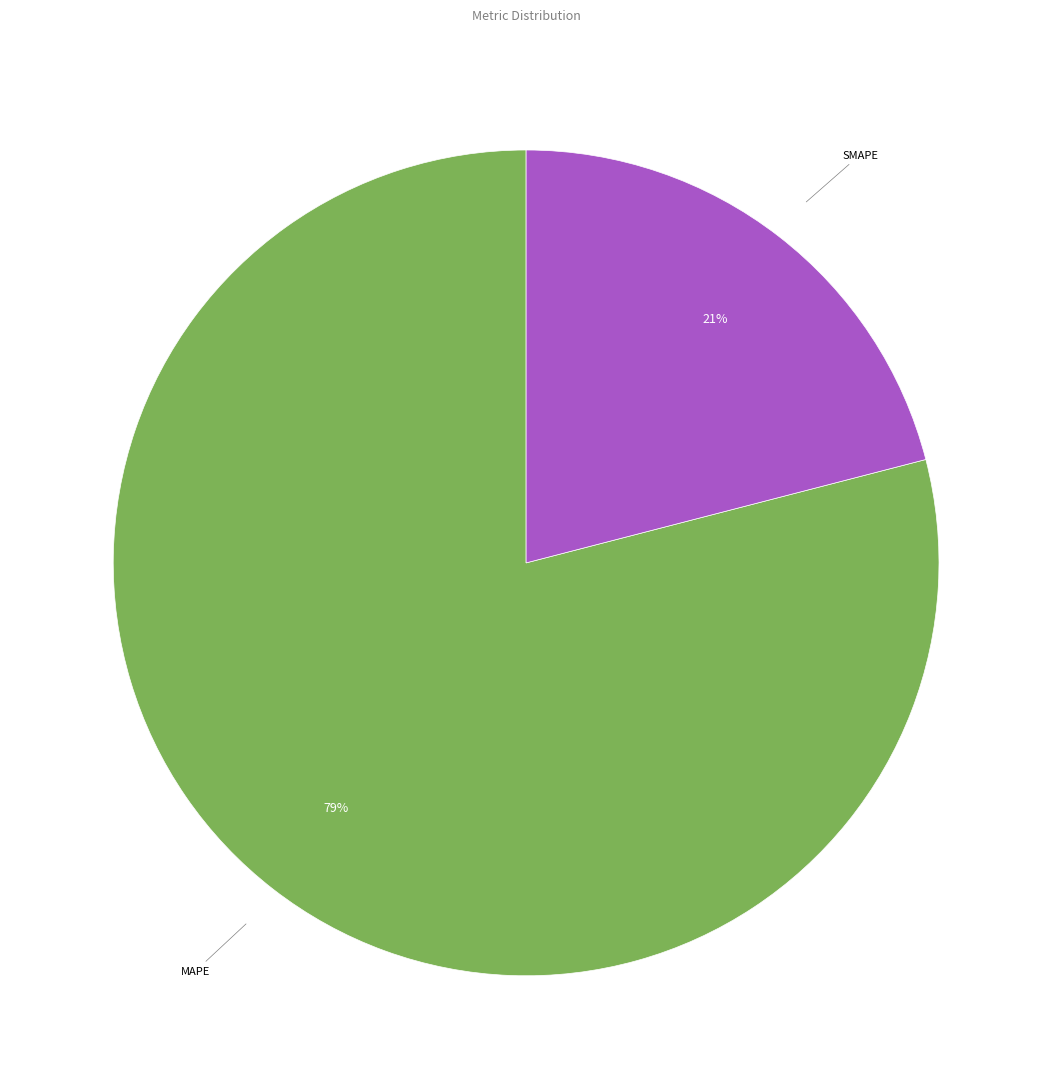

Does any single category account for the majority?

Yes